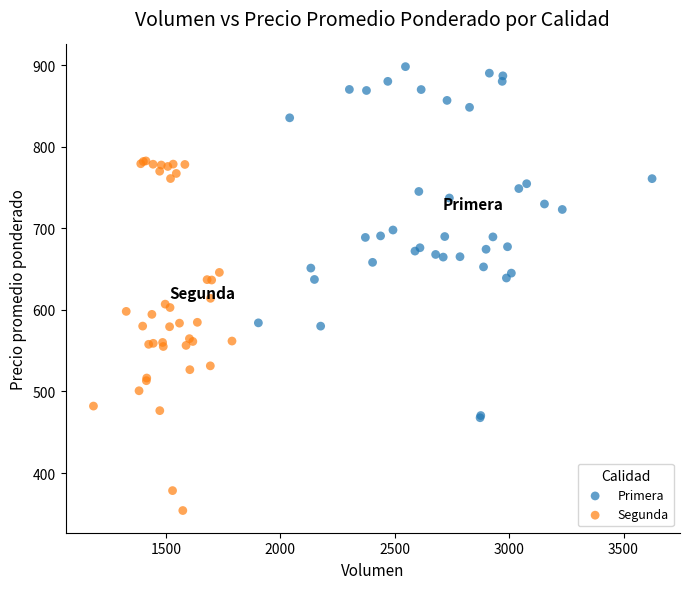

Which series reaches the minimum Y coordinate?

Segunda